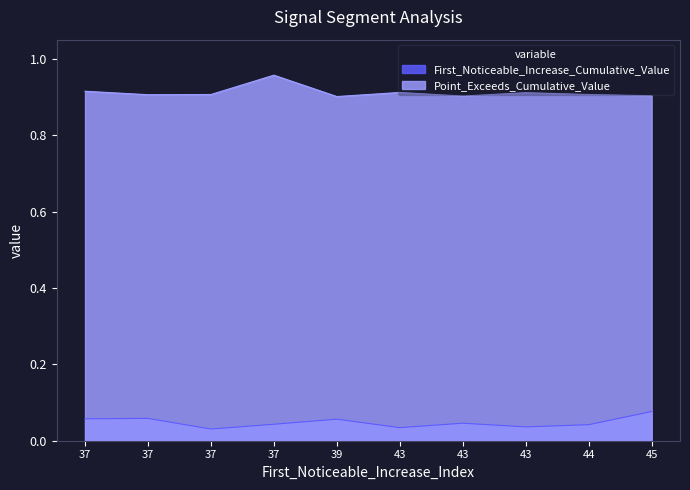

How many lines are shown in the chart?

2